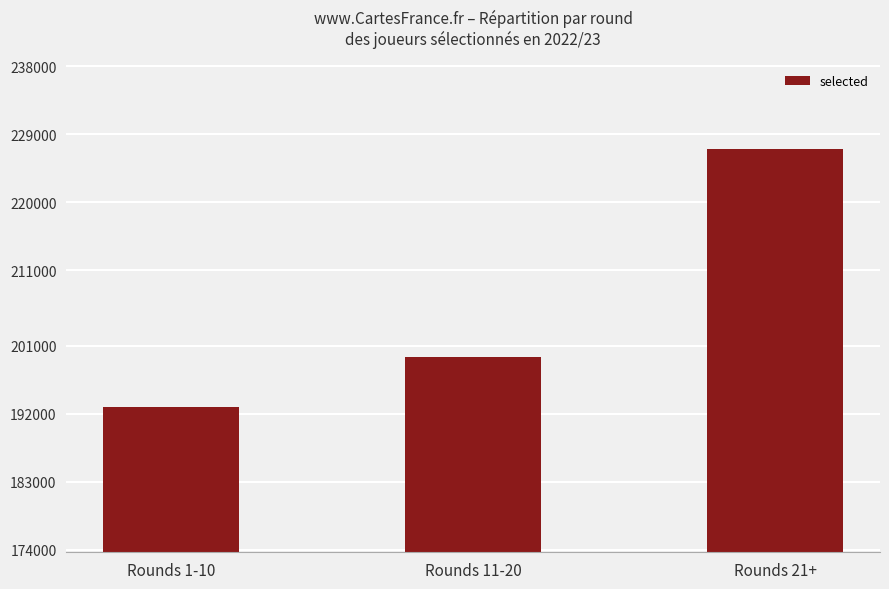

How many values are below 199441?

1